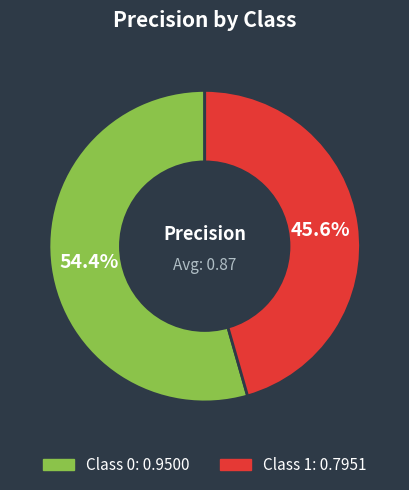

Is there any slice that represents more than half of the pie?

Yes